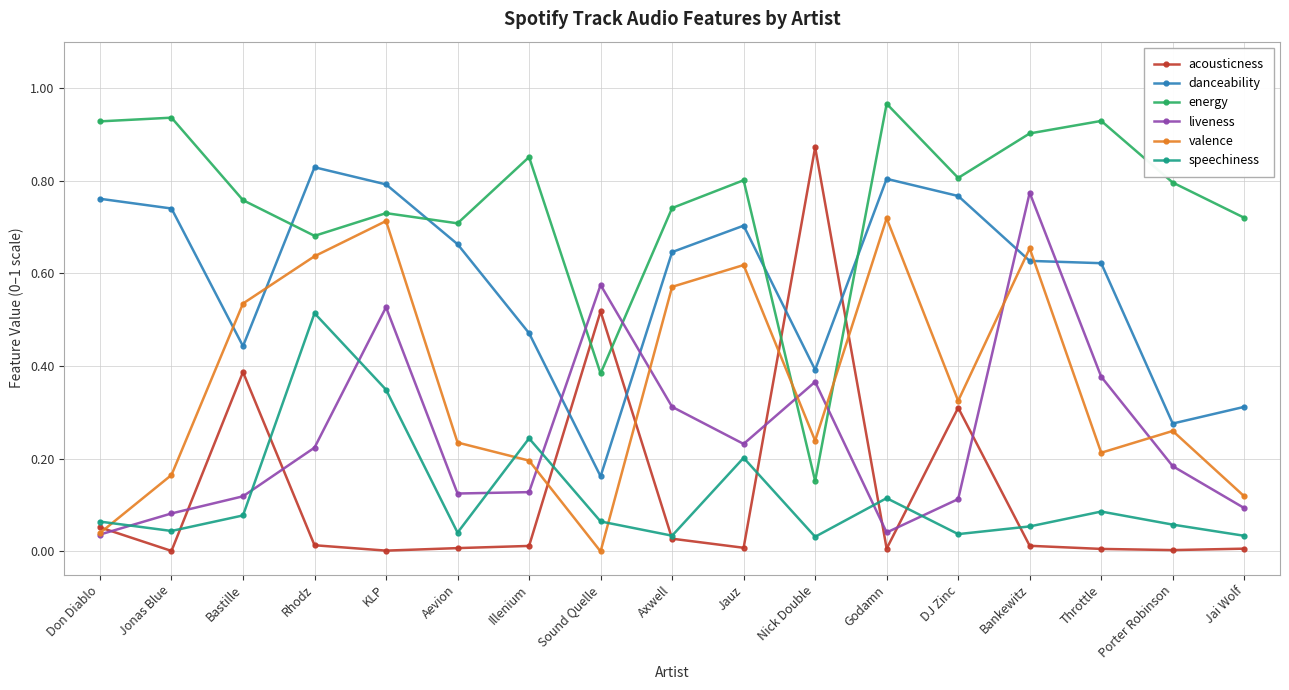

True or false: valence has more than 2 points higher than both neighbors.

True